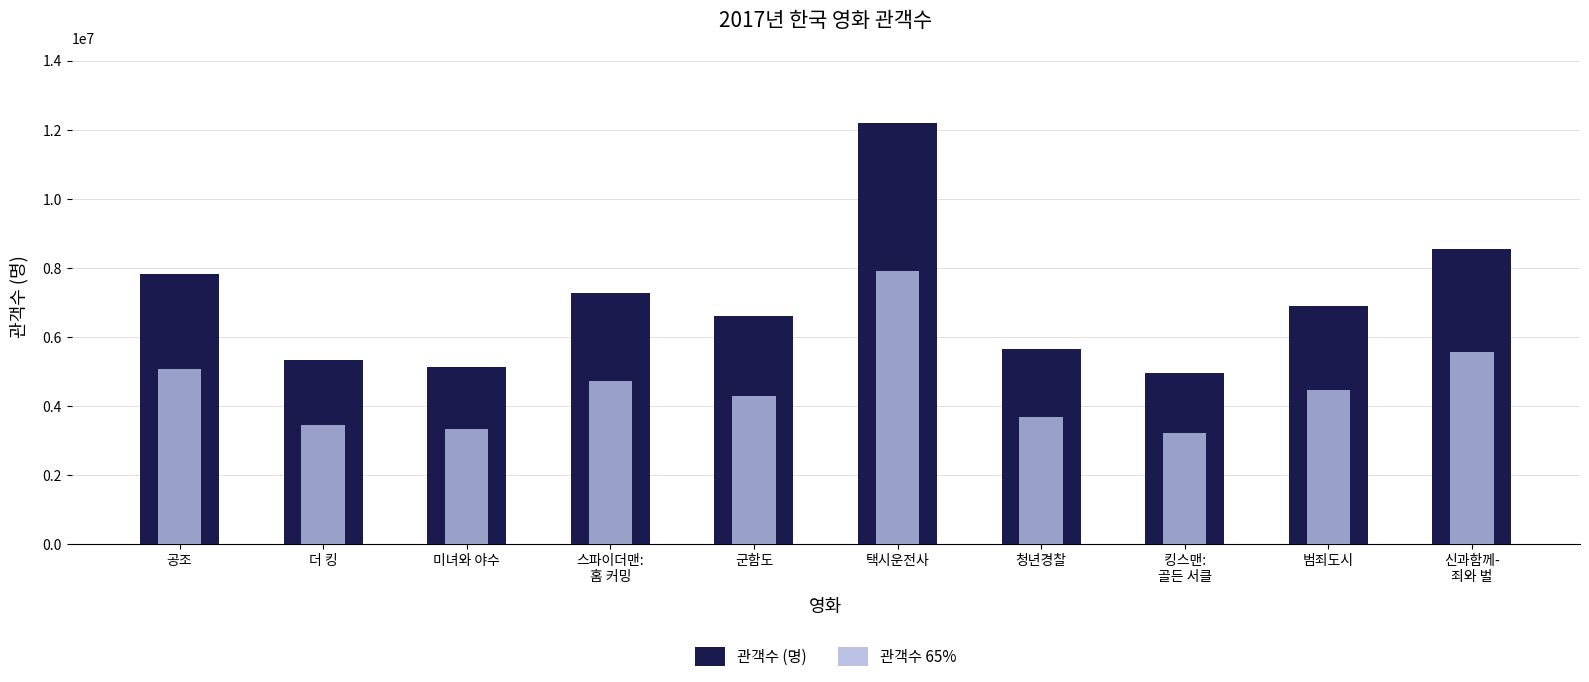

What is the smallest value displayed?

3214564.6